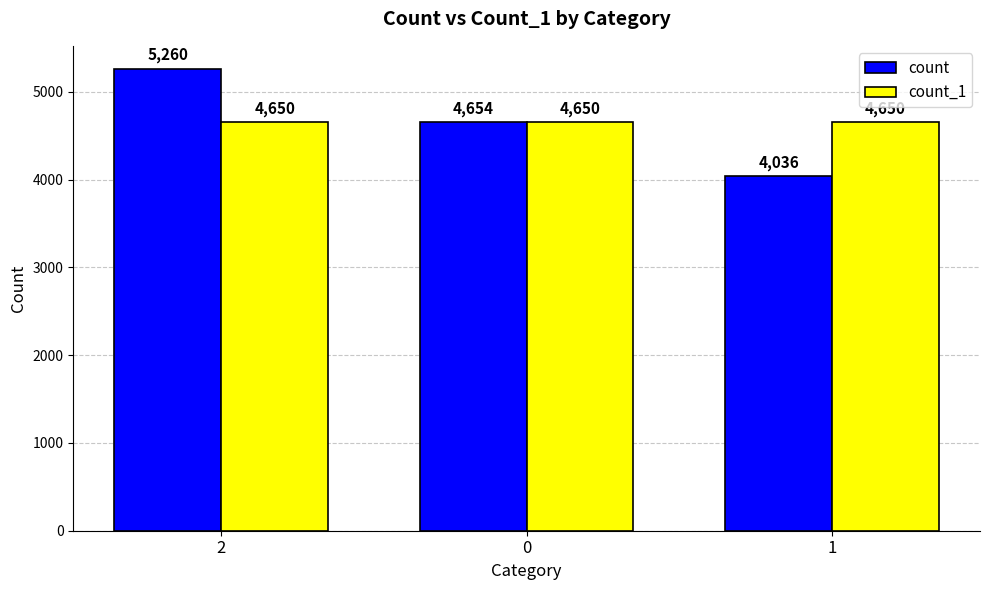

Which series changed the most between 2 and 1?

count